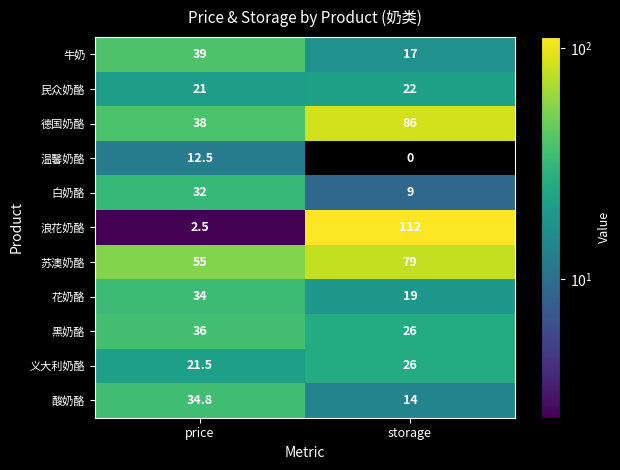

How many series are shown in this chart?

11